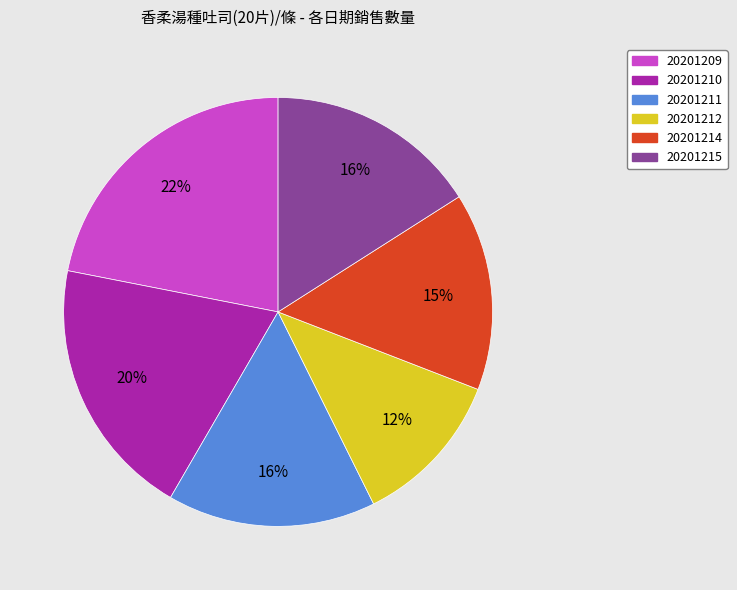

Which has a higher value, 20201209 or 20201210?

20201209